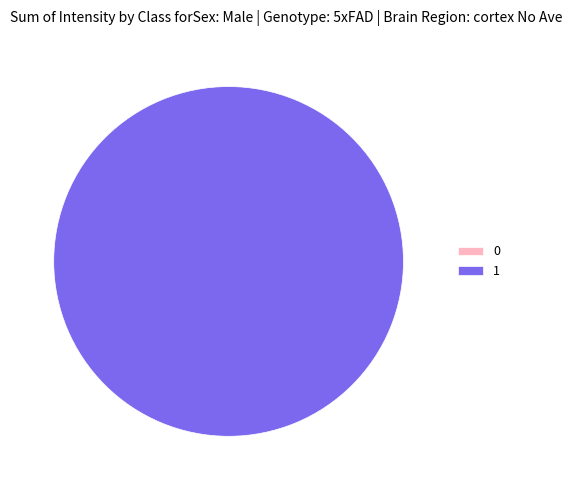

What is the largest slice in the pie chart?

1